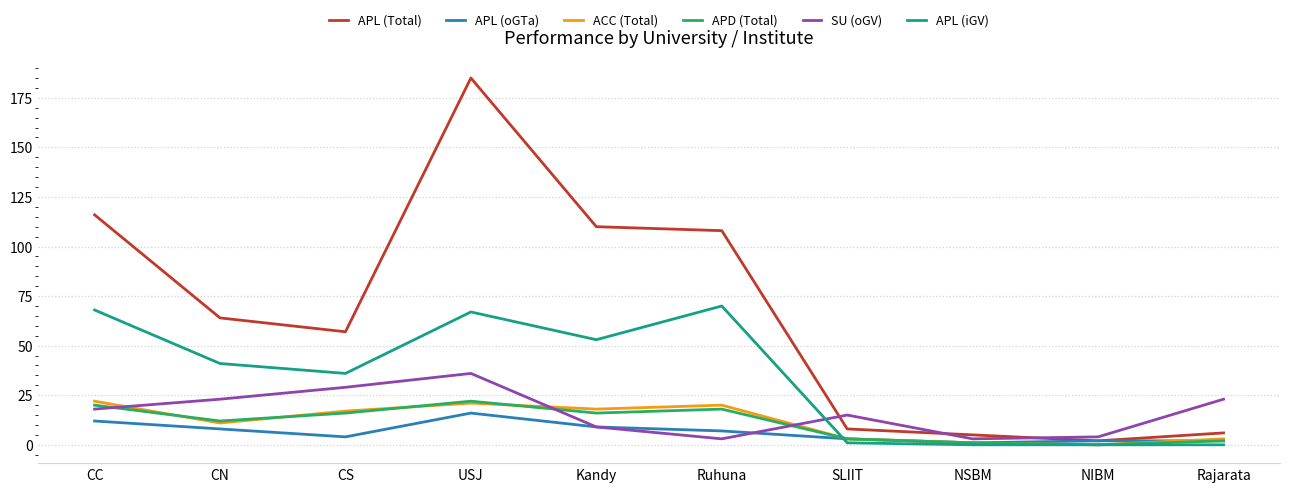

What are all the series names shown in the legend?

APL (Total), APL (oGTa), ACC (Total), APD (Total), SU (oGV), APL (iGV)